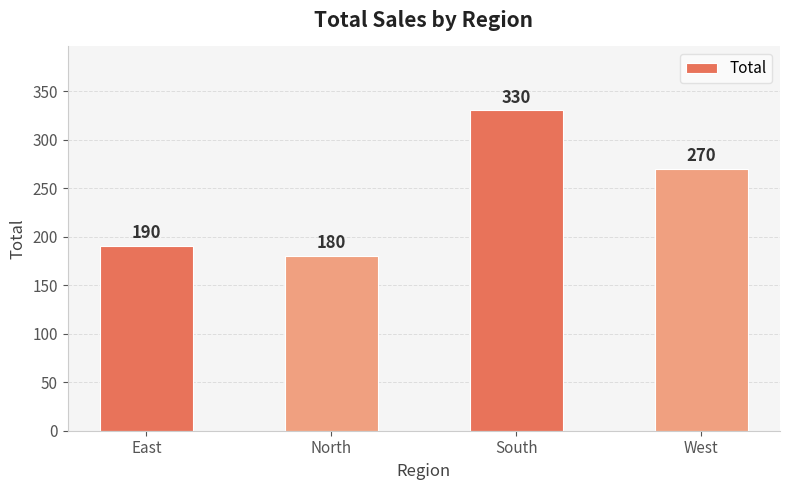

Reading left to right, what are all the values shown in this chart?

190	180	330	270